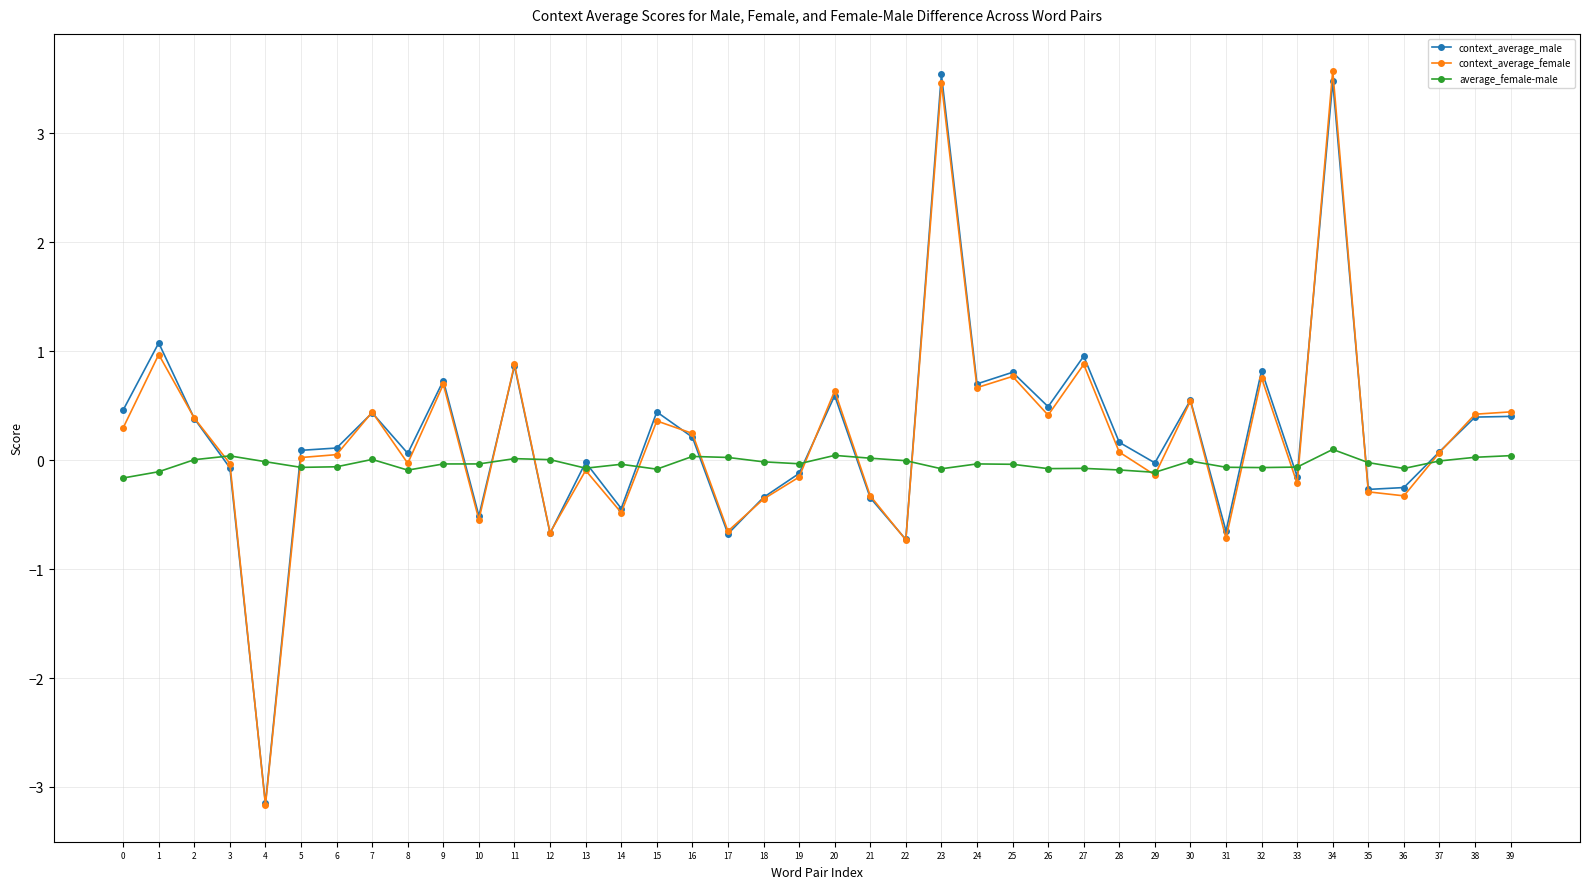

The context_average_female series shows 0.8 at 32. True or false?

True